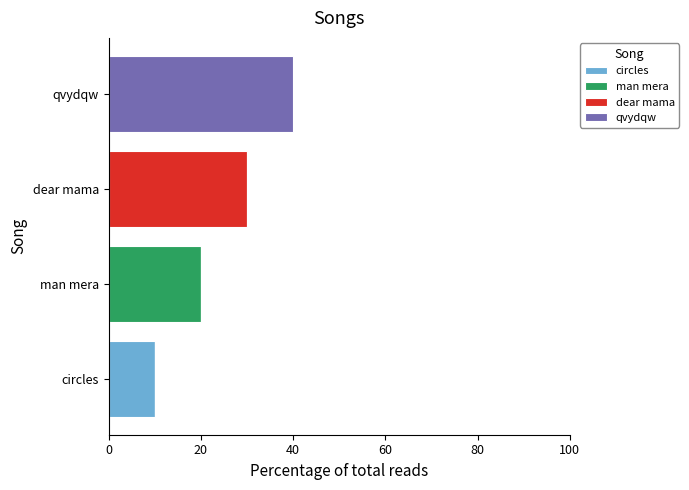

At which label does circles reach its peak?

circles